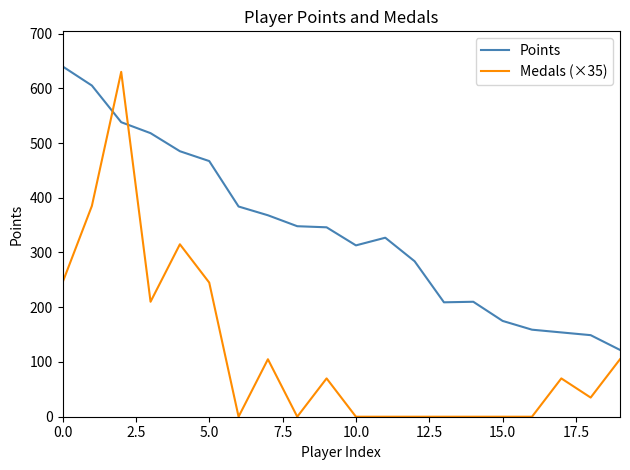

What is the sum of all Medals (×35) values?

2415